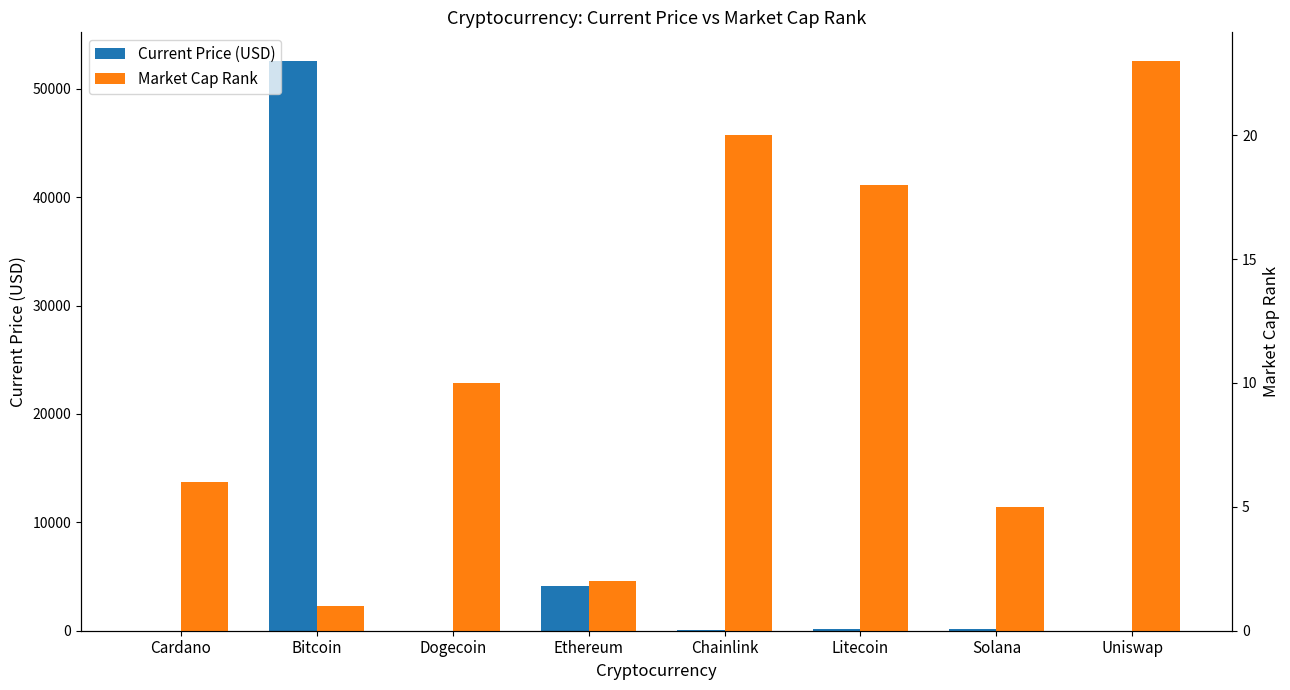

Reading left to right, transcribe all the data shown in this chart.

Current Price (USD): 1.5	52591.0	0.2	4109.0	22.3	181.0	201.0	19.3
Market Cap Rank: 6.0	1.0	10.0	2.0	20.0	18.0	5.0	23.0